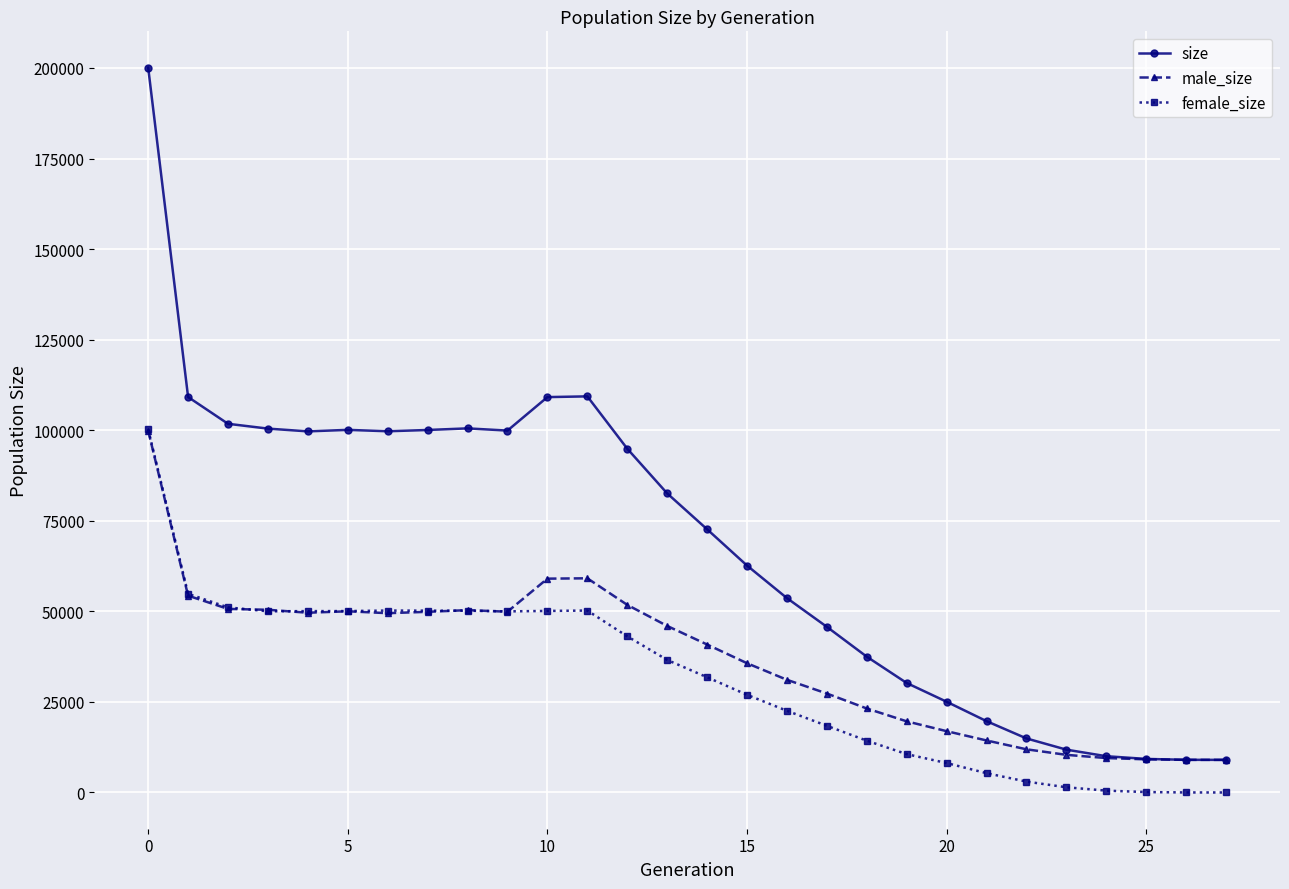

What is the sum of all size values?

1918529